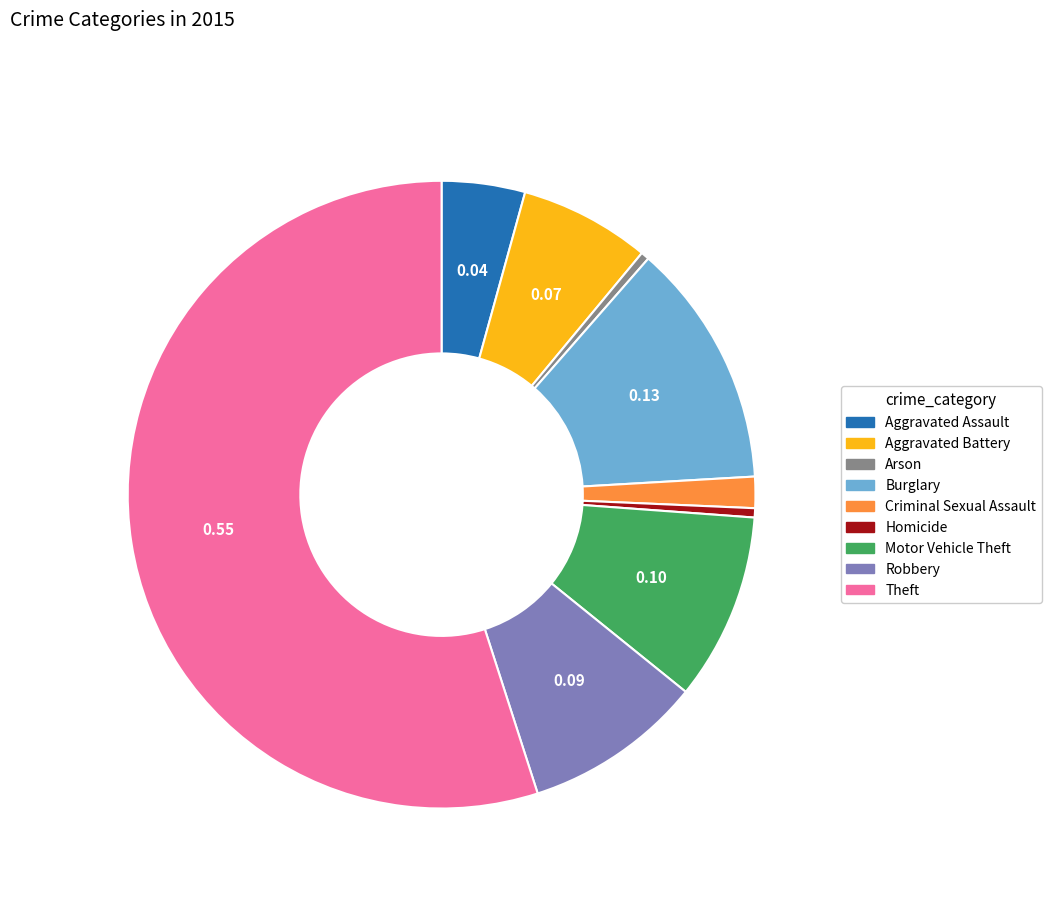

What is the majority slice?

Theft